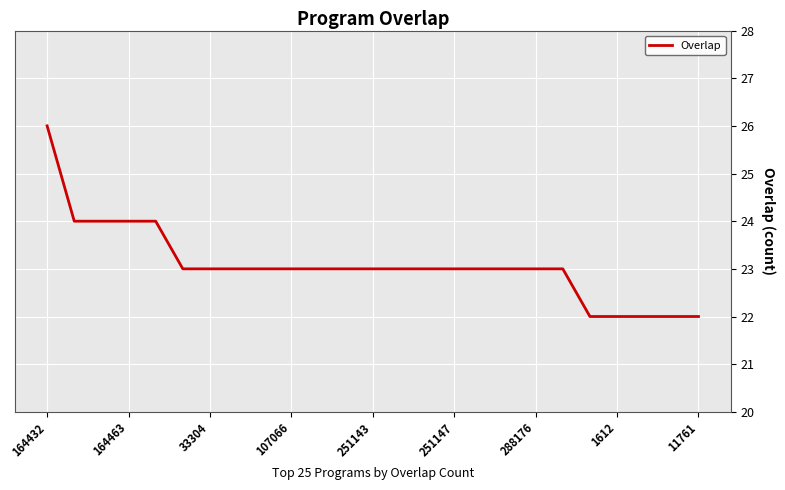

How many values are between 23 and 24?

19